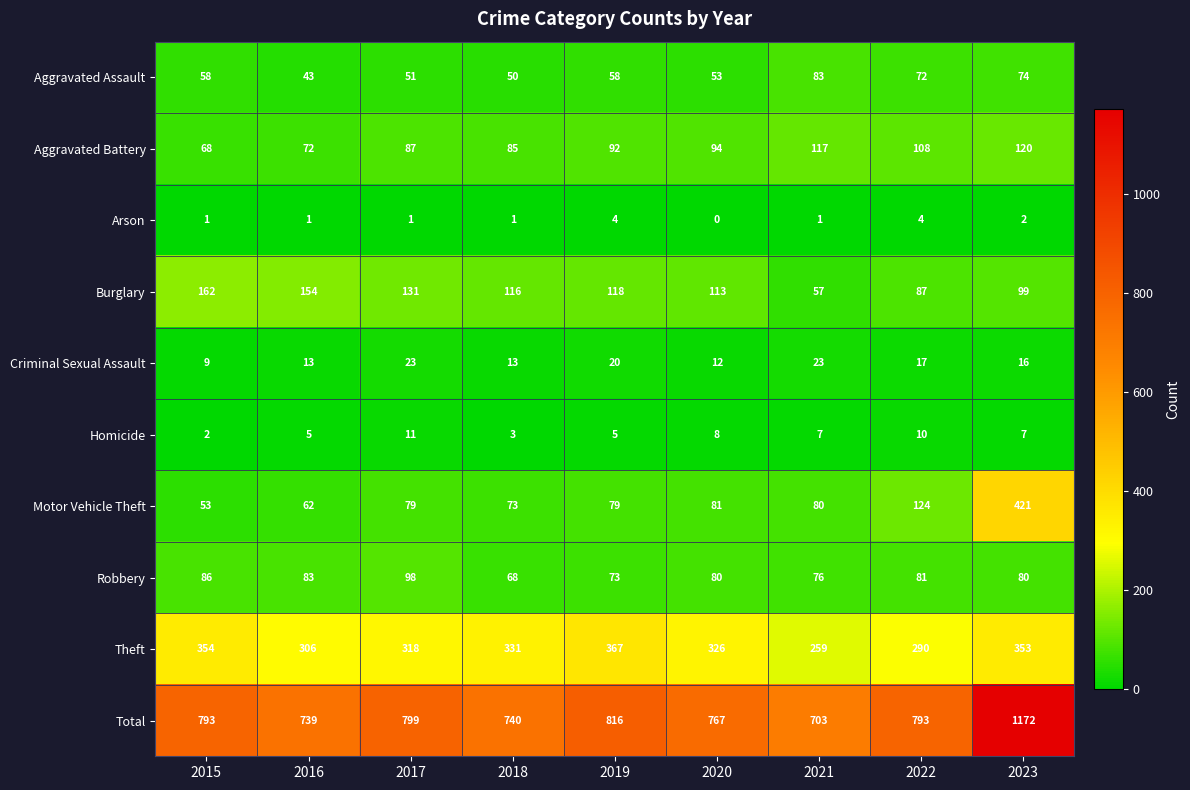

What is the total value across all series at 2019?

1632